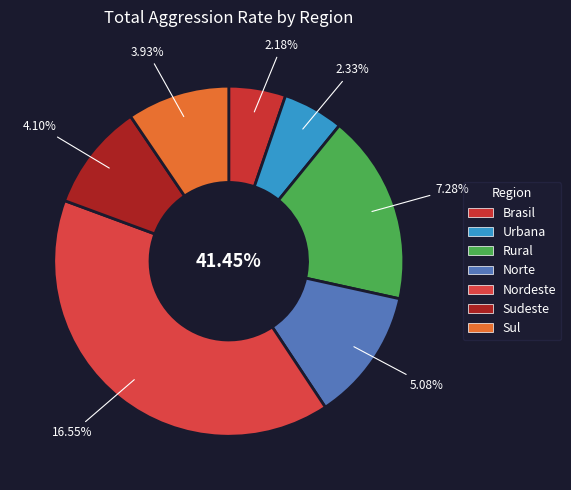

How many segments does this pie chart have?

7